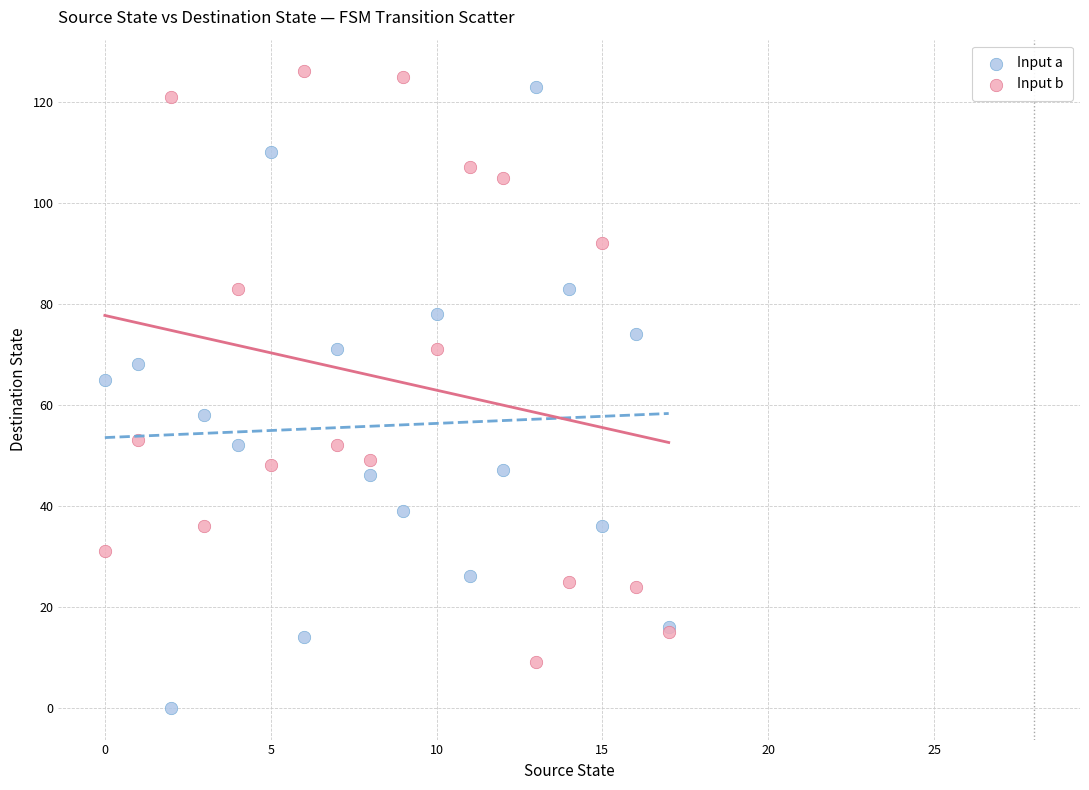

What are all the series names shown in the legend?

Input a, Input b